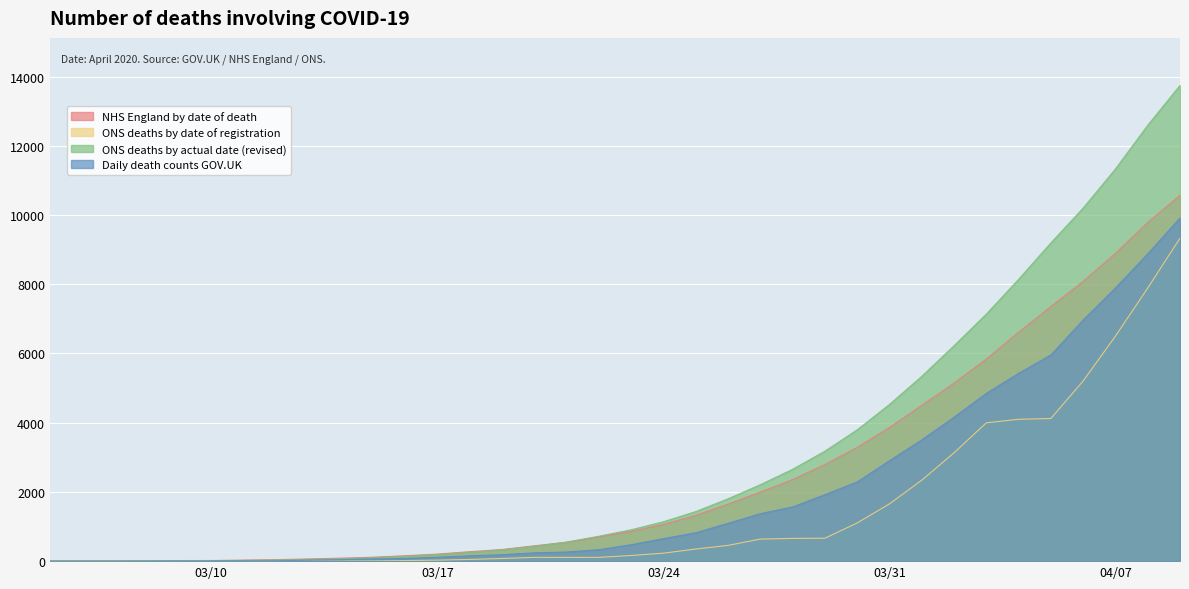

What is the minimum value for Daily death counts GOV.UK?

1